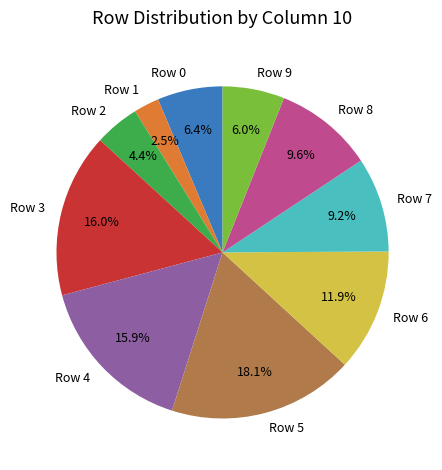

Is it true that Row 3 is 2% of the pie?

False